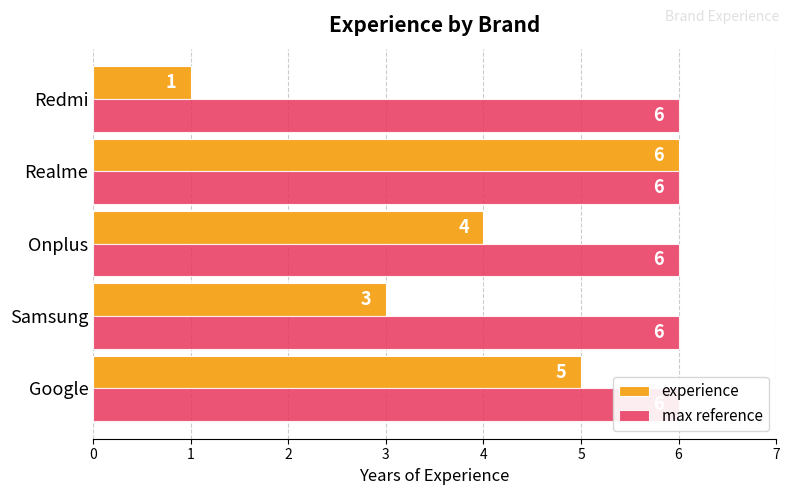

Rank the series by their maximum value, from lowest to highest.

max reference, experience